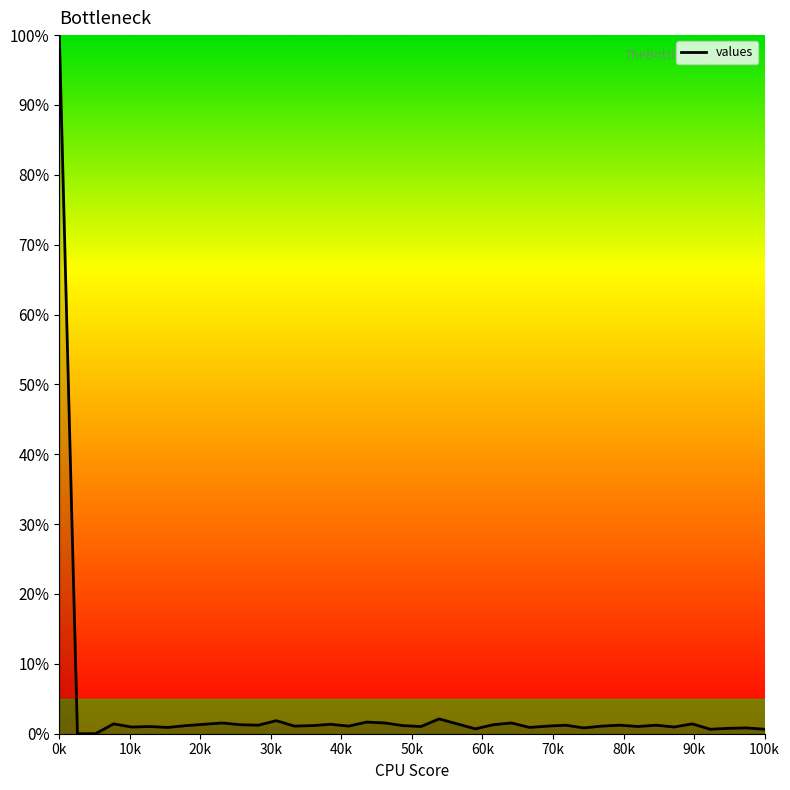

What is the difference between the maximum and minimum values?

100.0